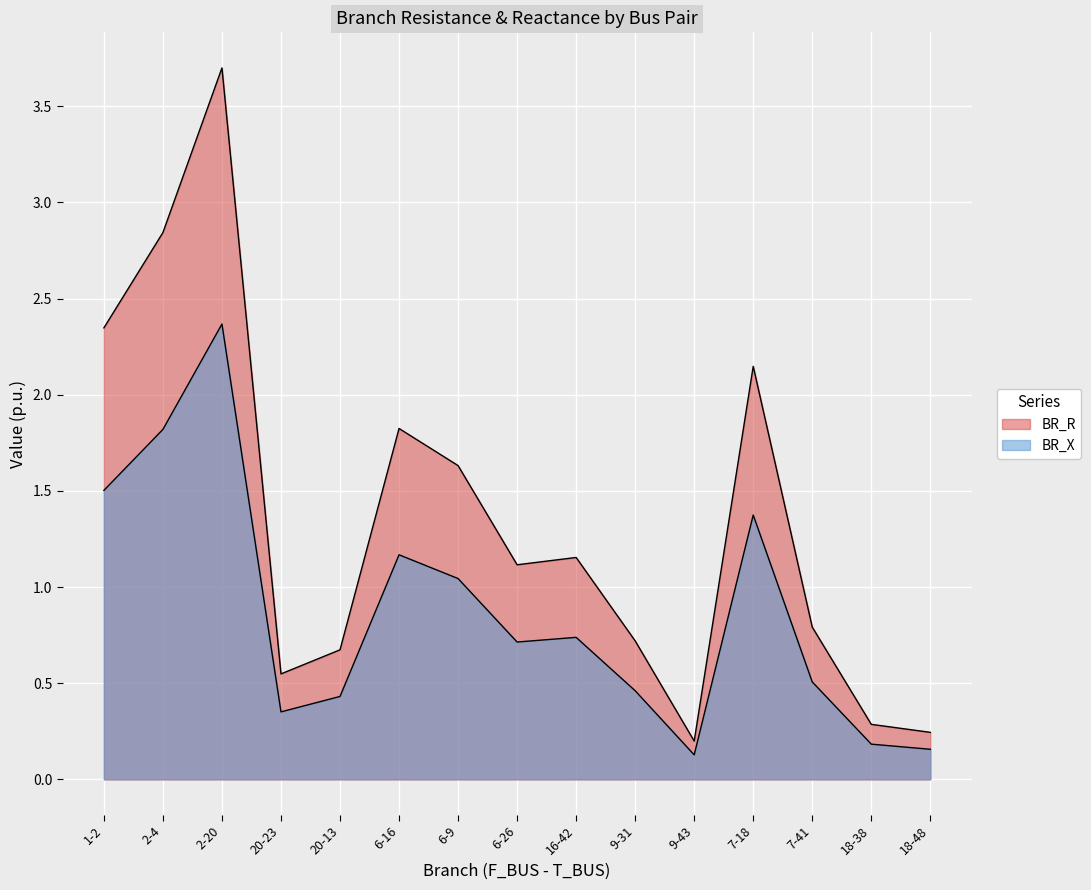

What is the smallest value displayed?

0.1